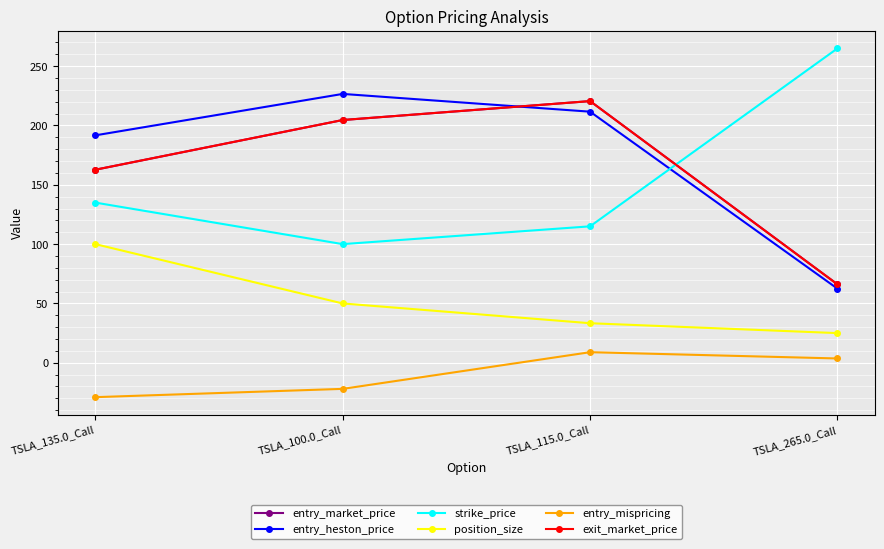

Reading left to right, extract all data points from this chart.

entry_market_price: 162.7	204.6	220.6	66.1
entry_heston_price: 191.7	226.6	211.6	62.4
strike_price: 135.0	100.0	115.0	265.0
position_size: 100.0	50.0	33.3	25.0
entry_mispricing: -29.0	-22.0	8.9	3.6
exit_market_price: 162.7	204.6	220.6	66.1